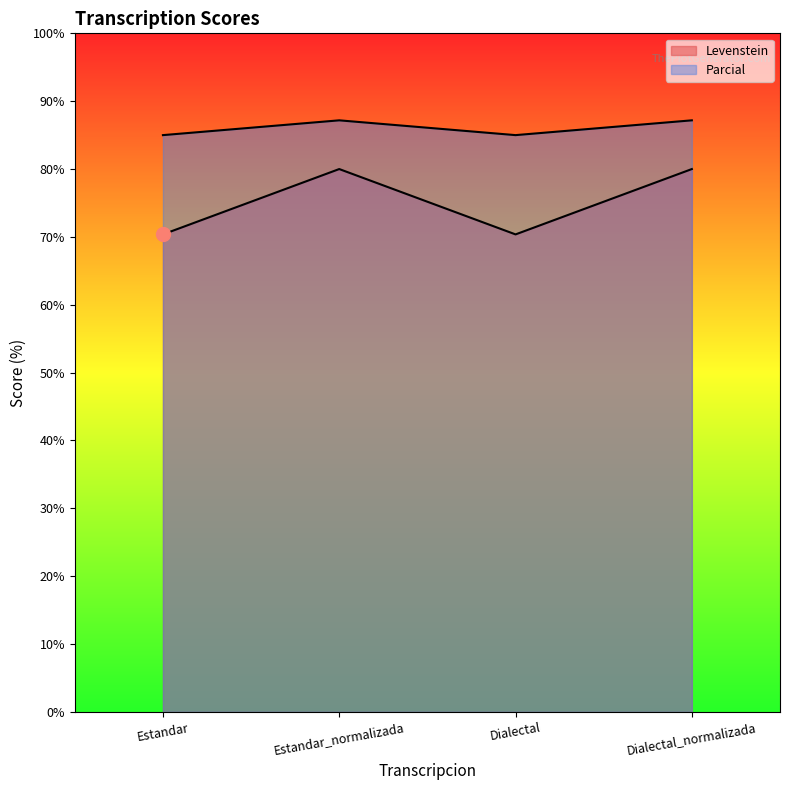

What is the difference between the highest and lowest values at Estandar_normalizada?

7.2